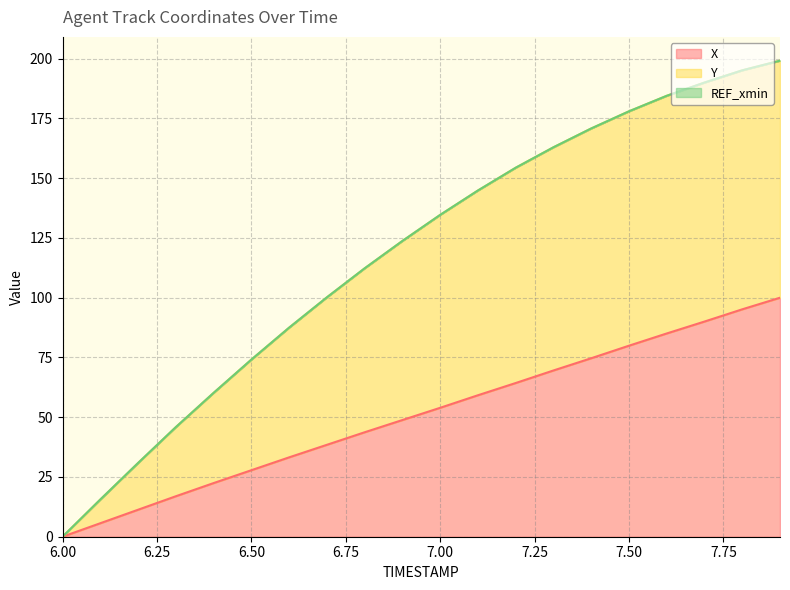

Does the chart display data point markers on the line(s)?

No